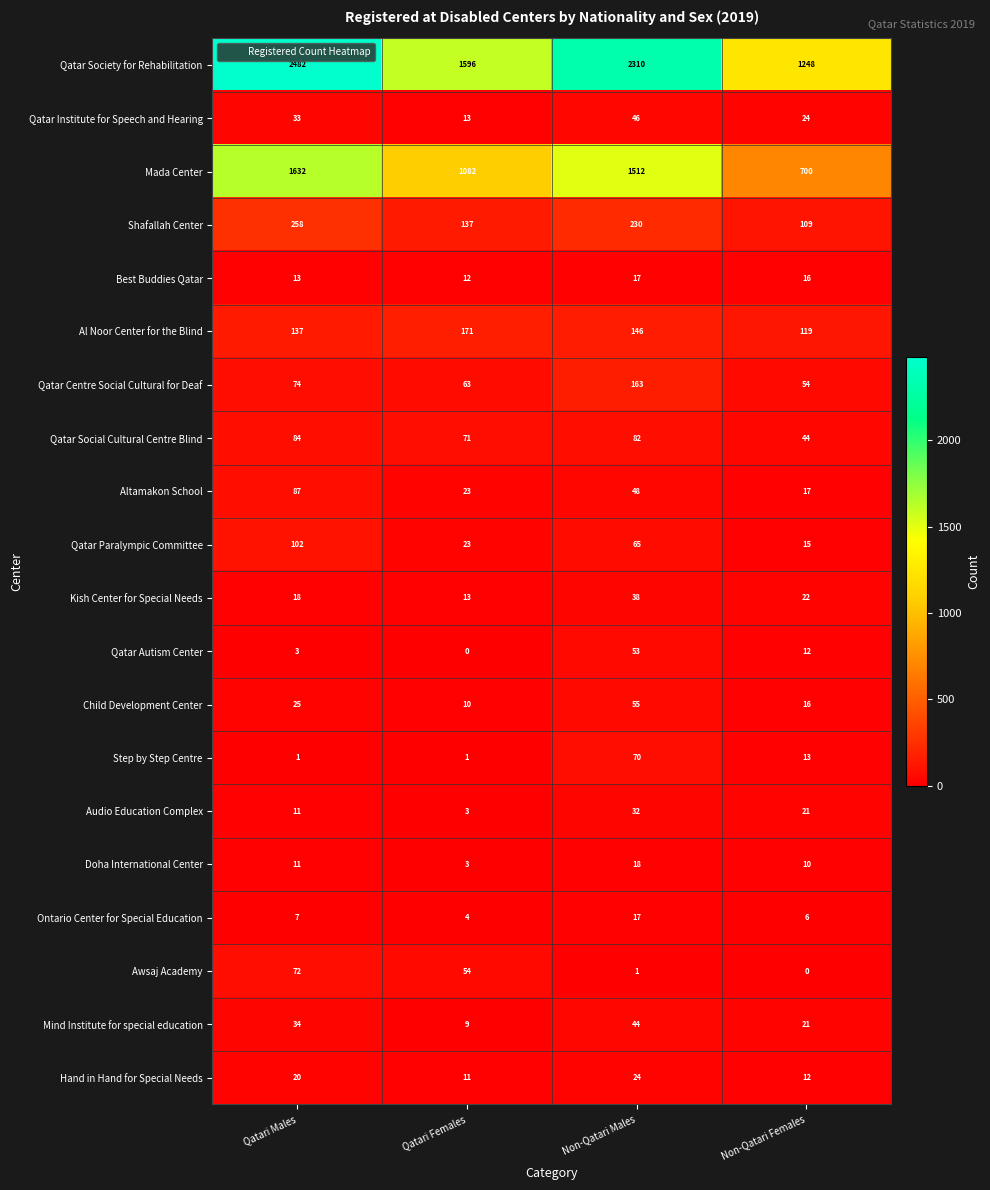

What is the difference between the maximum and minimum values in the Mind Institute for special education series?

35